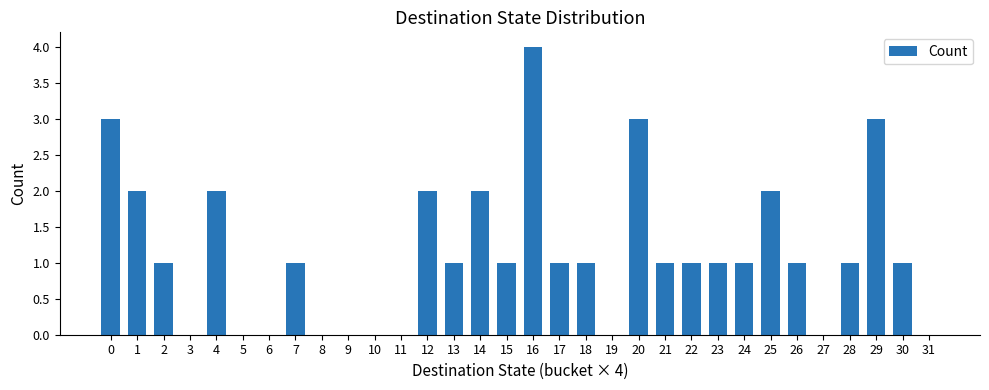

Is it true that the value at 19 is -1?

False